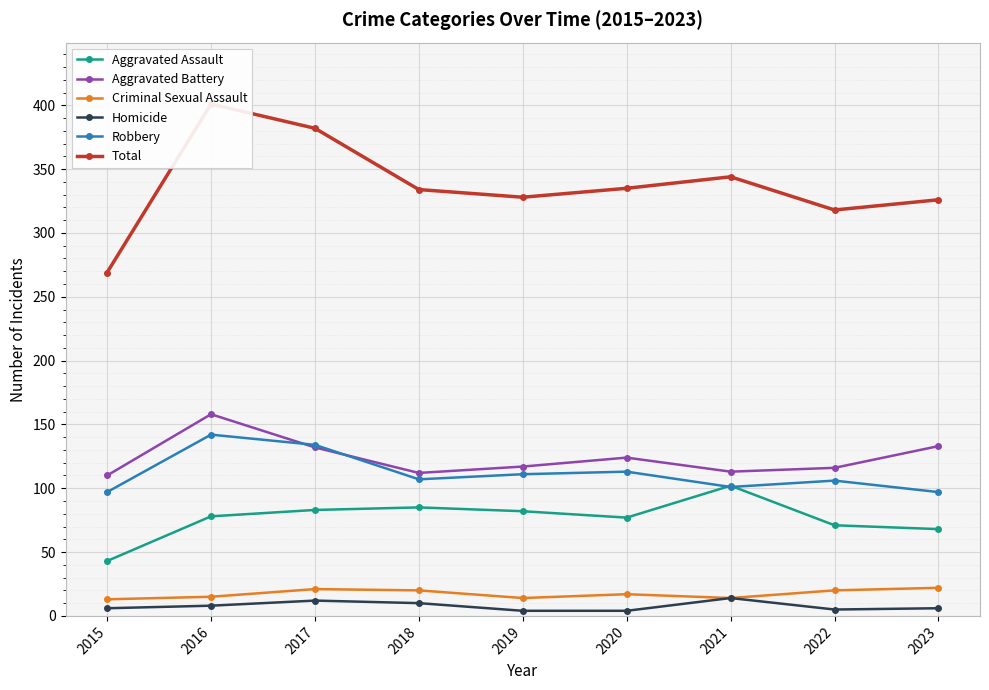

Where does the Criminal Sexual Assault series first go above 17?

2017